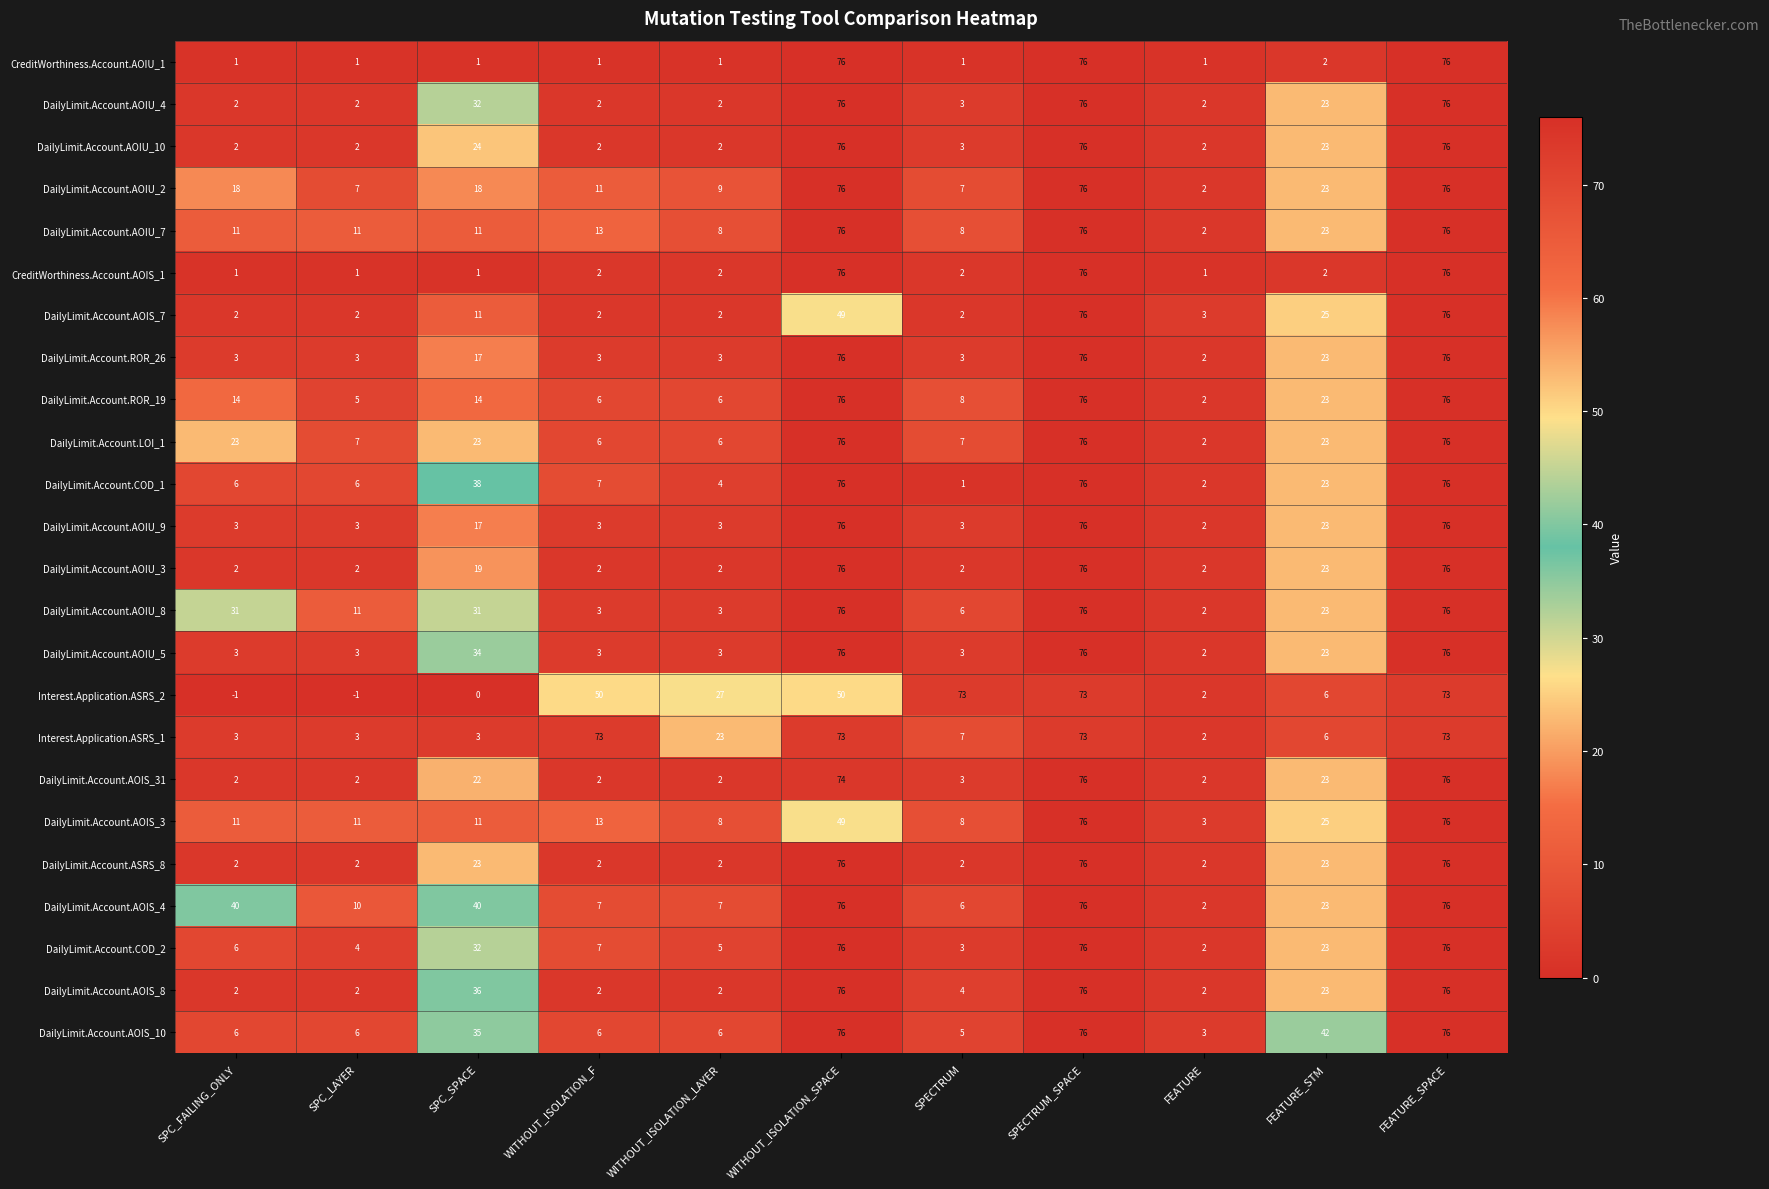

What is the difference between the highest and lowest values at FEATURE_STM?

40